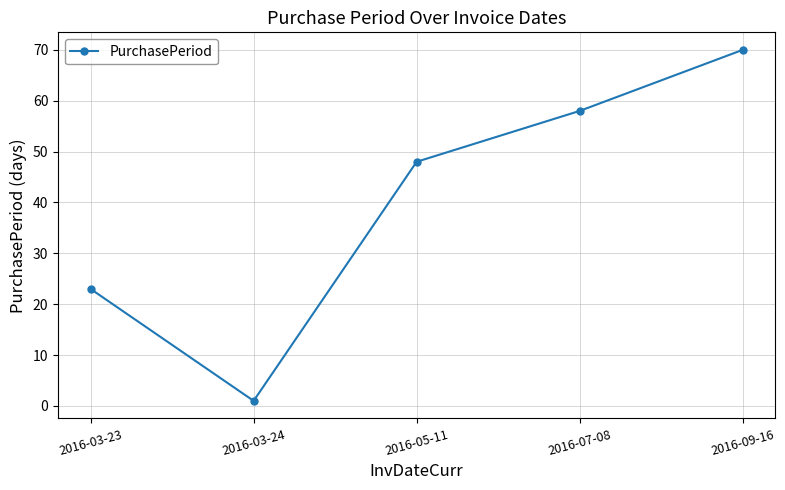

True or false: the data has more than 2 interior local peaks.

False